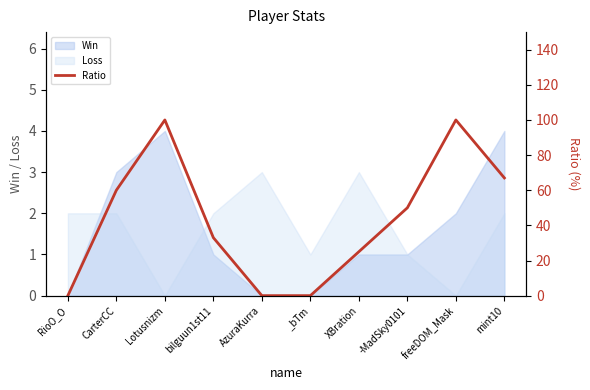

What is the label of the 9th point from the left?

freeDOM_Mask